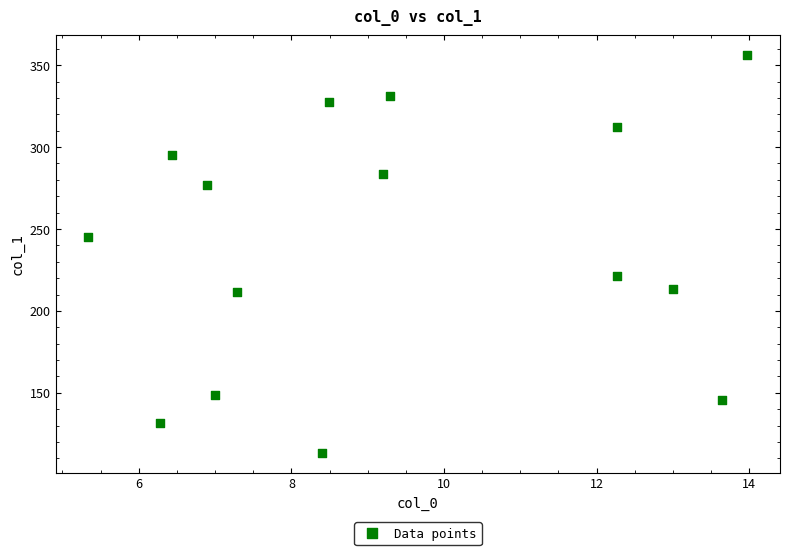

What is the range of X values (max minus min)?

8.6